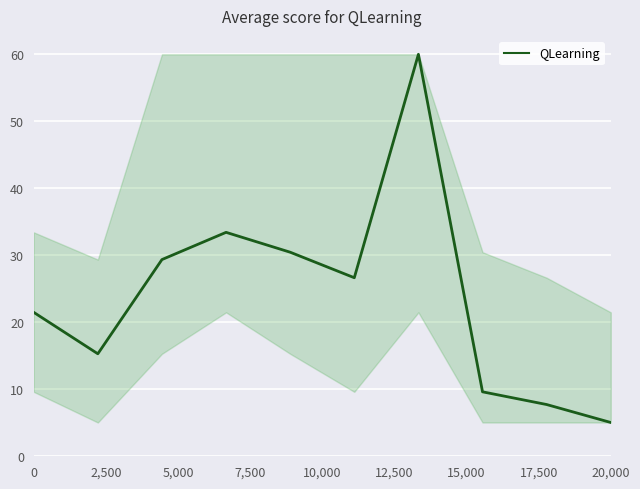

What is the smallest value displayed?

5.0